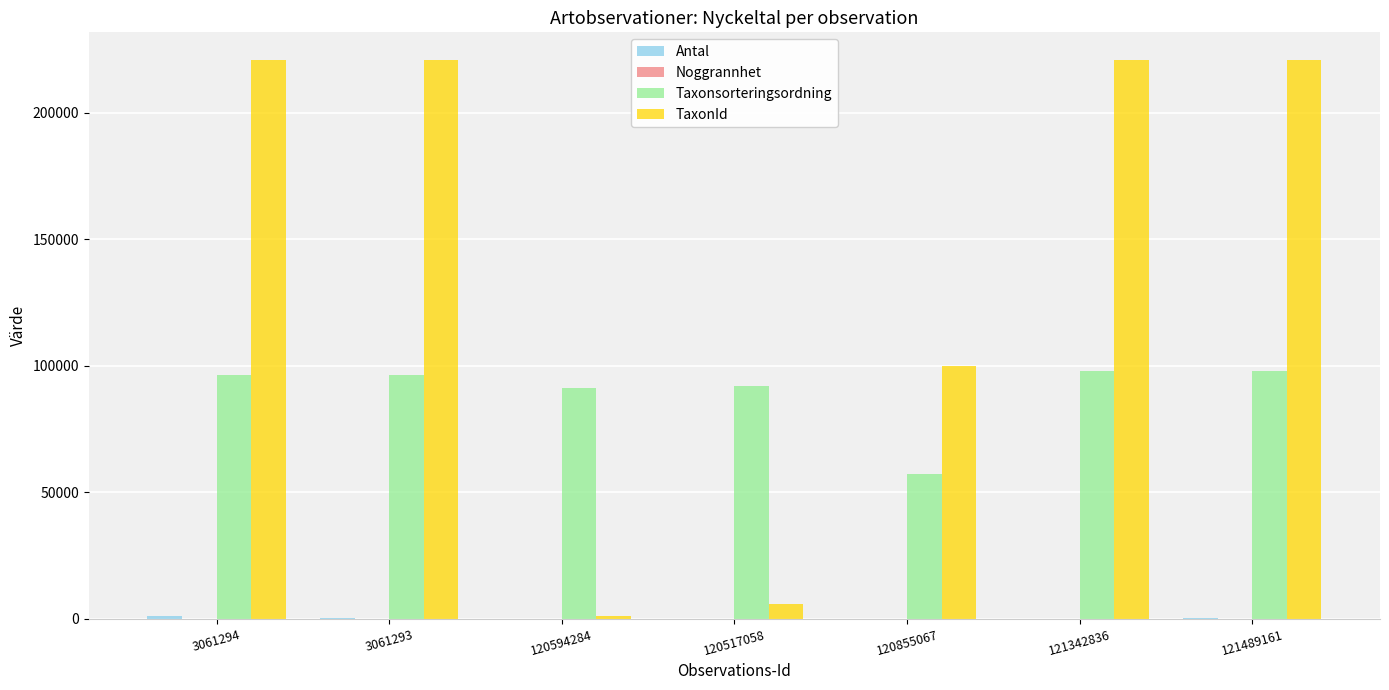

Is it true that TaxonId equals 1209 at 120594284?

True